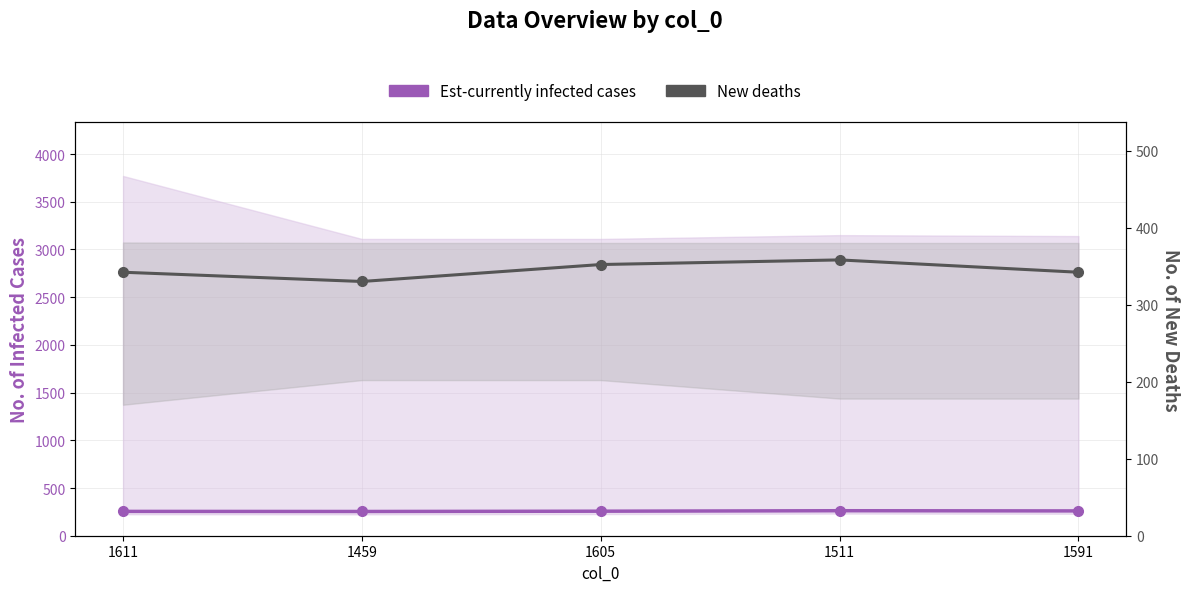

What is the value of the New deaths point at the 5th from the left?

342